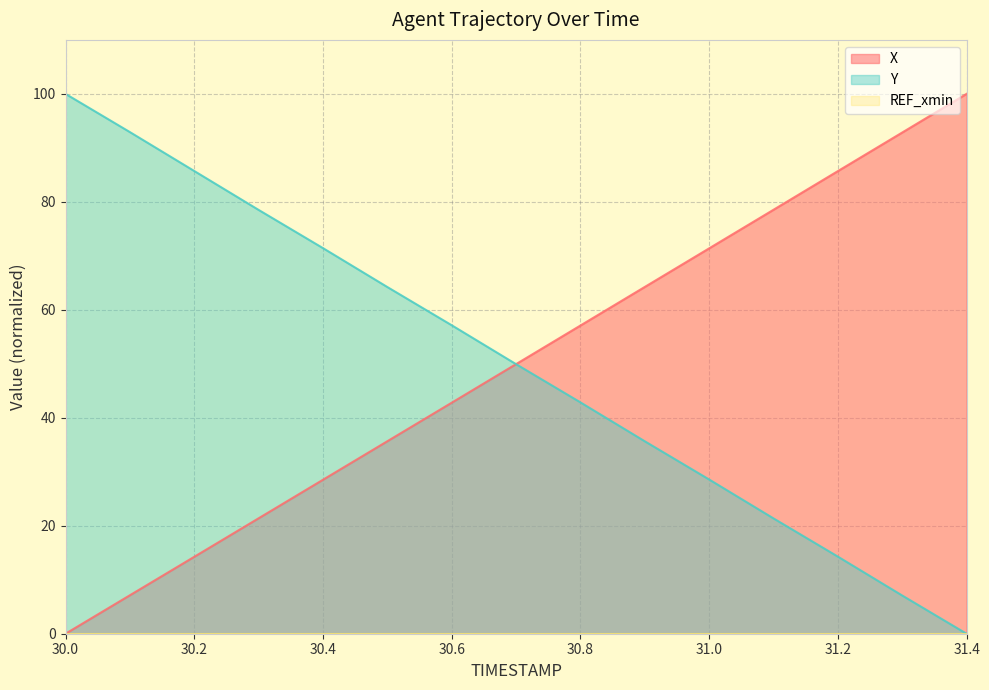

How many times do X and Y cross each other?

1